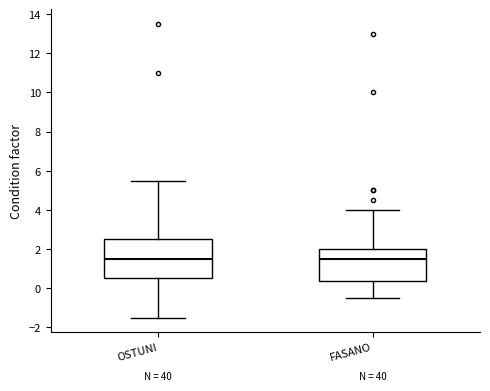

Which box is the tallest, from its lower edge to its upper edge?

OSTUNI